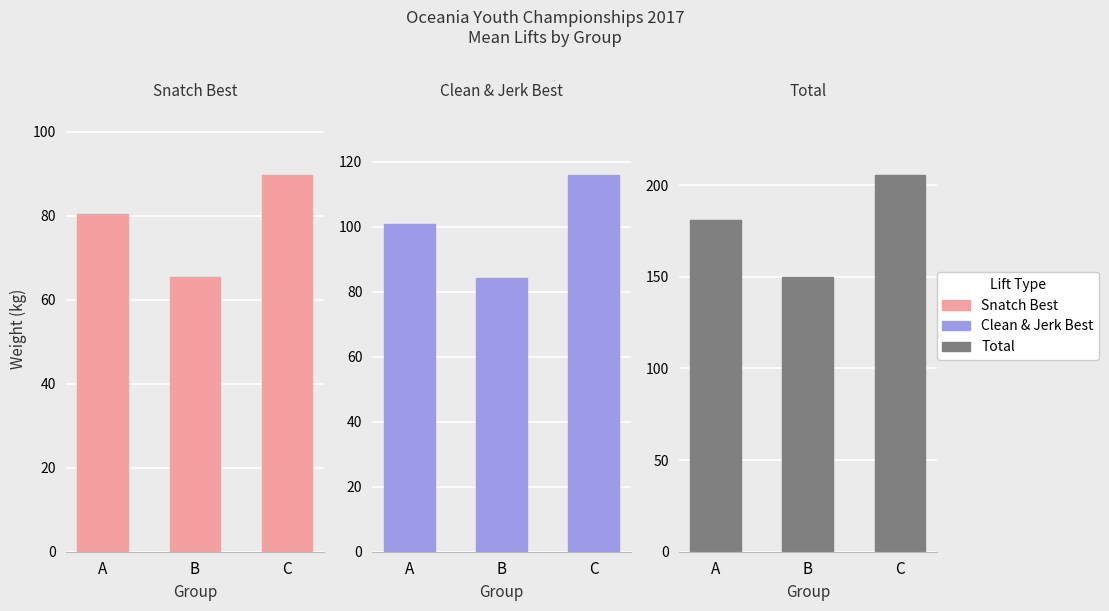

What are all the series names shown in the legend?

Snatch Best, Clean & Jerk Best, Total